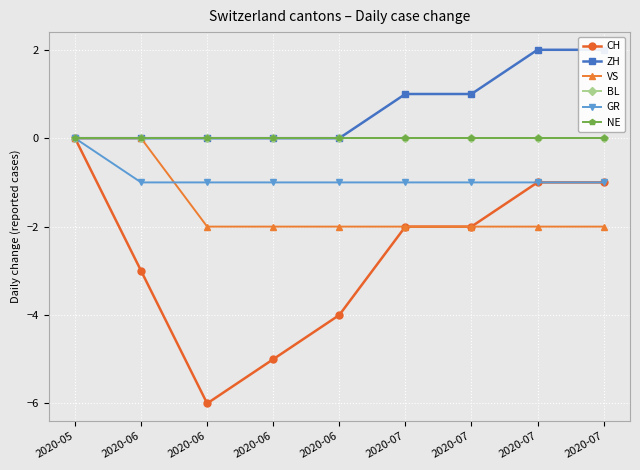

At which category is the sum across all series the highest?

2020-05